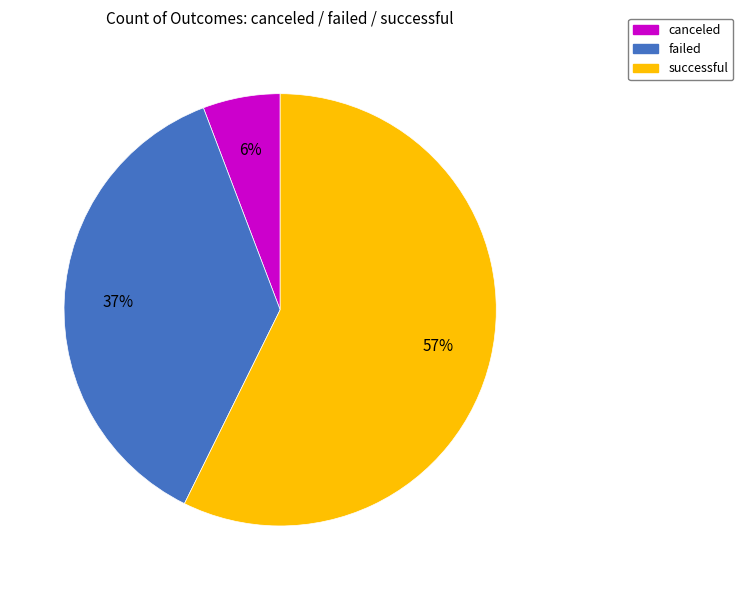

What is the ratio of the value at failed to the value at successful?

0.6